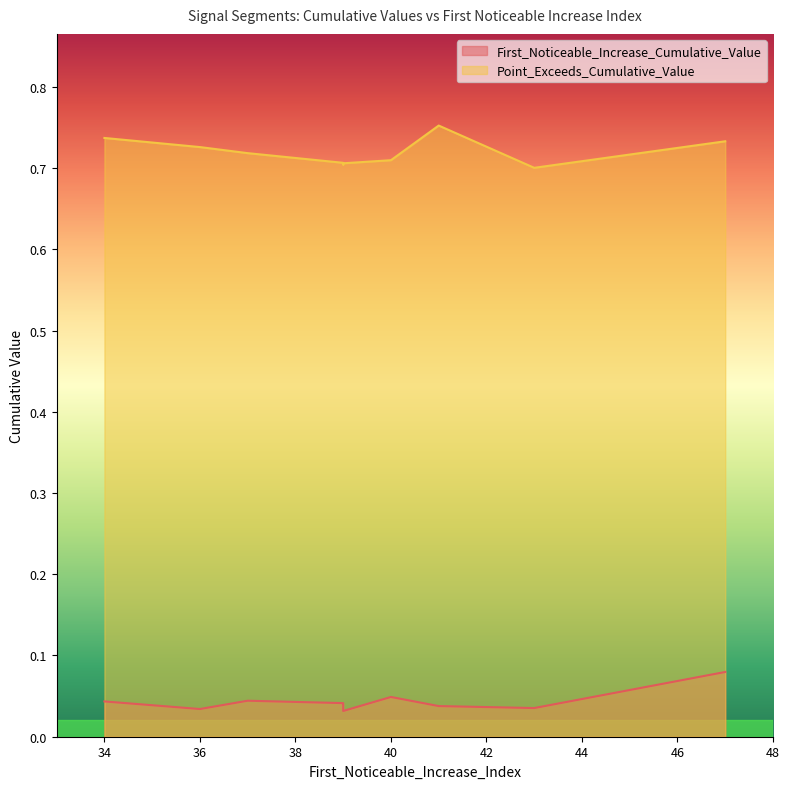

What are all the series names shown in the legend?

First_Noticeable_Increase_Cumulative_Value, Point_Exceeds_Cumulative_Value